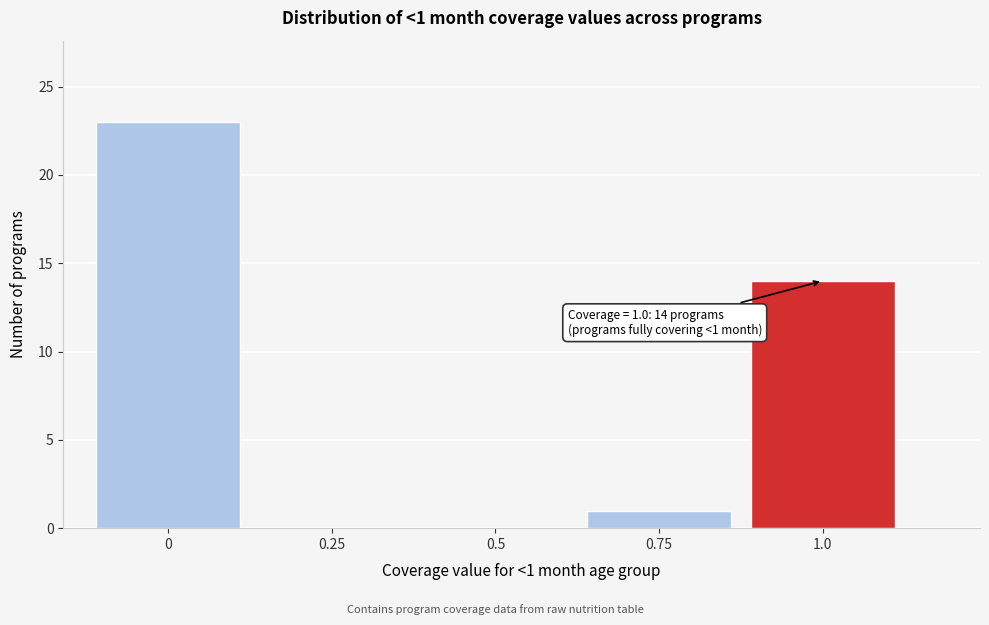

Reading left to right, list all the values displayed in this chart.

0=23	0.25=0	0.5=0	0.75=1	1.0=14